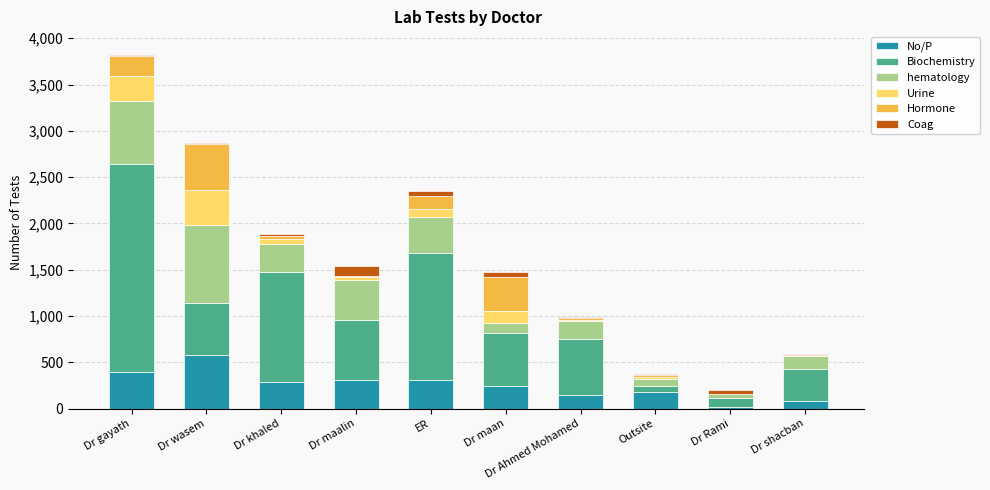

At which category is the sum across all series the highest?

Dr gayath